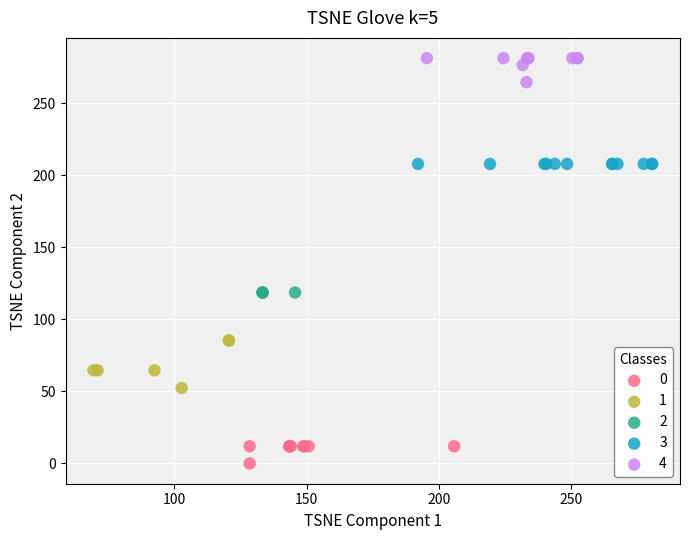

Which series reaches the maximum Y coordinate?

4